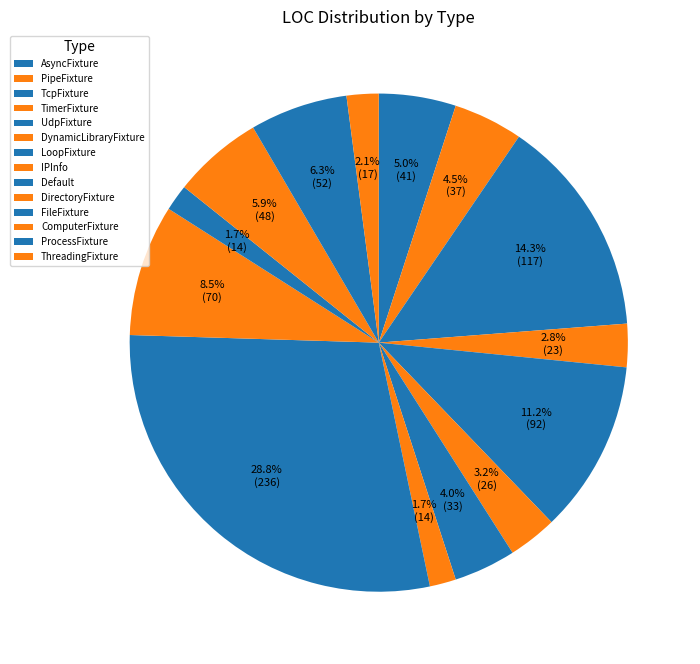

Which has a higher value, FileFixture or PipeFixture?

PipeFixture